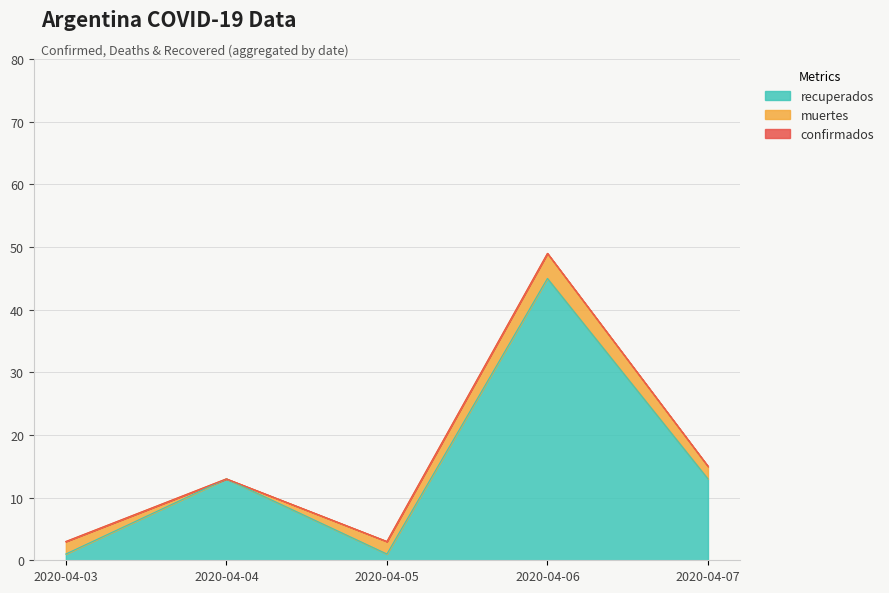

True or false: confirmados and recuperados intersect in this chart.

False